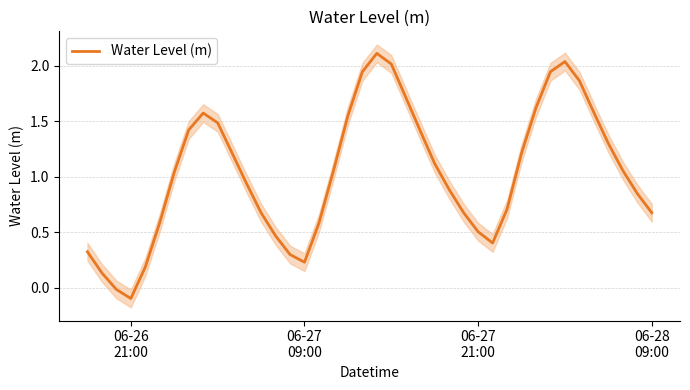

What is the highest value of the Water Level (m) series?

2.1